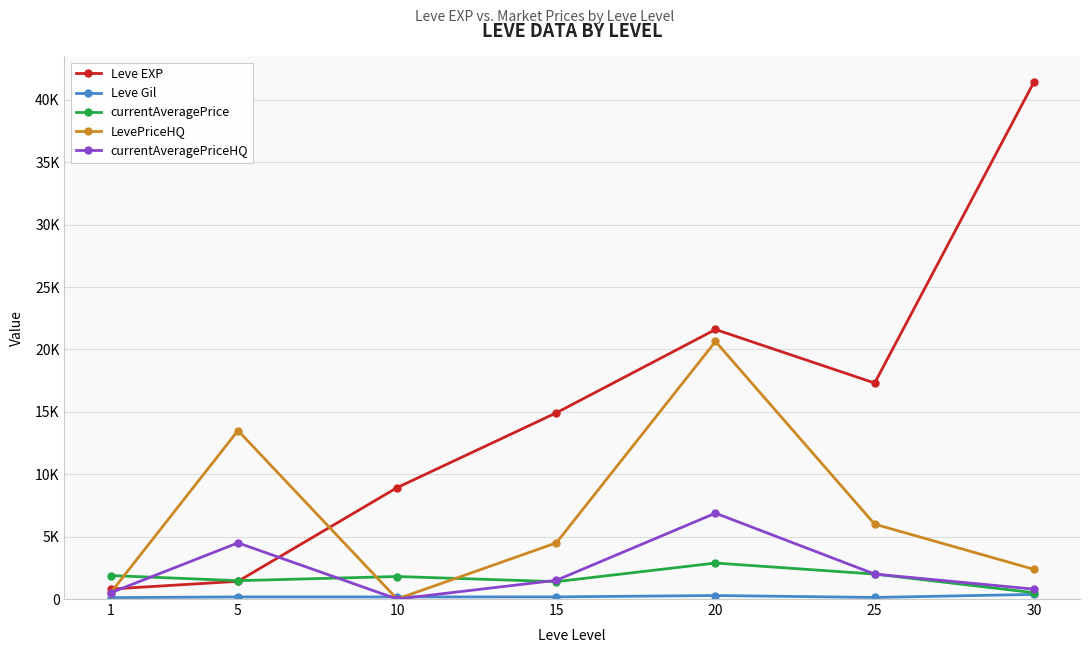

The value of LevePriceHQ at 10 is -7505.2. True or false?

False